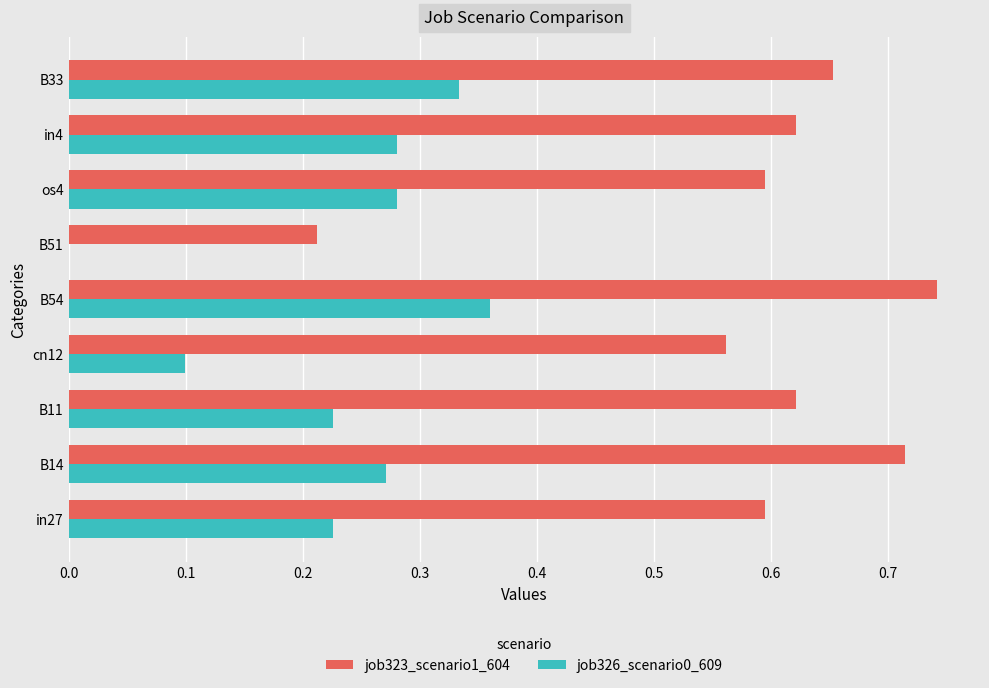

What is the sum of all job323_scenario1_604 values?

5.3